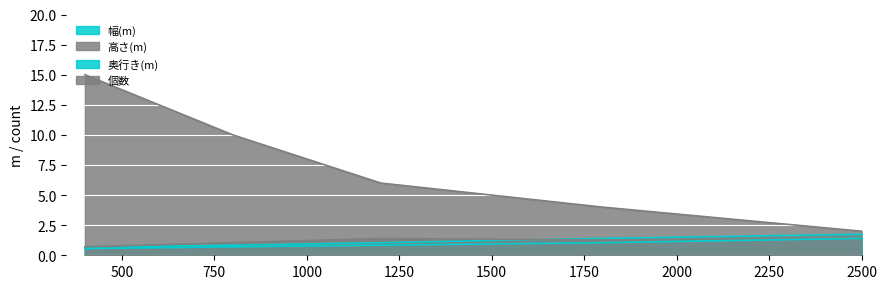

The 奥行き(m) series shows 1.6 at 1800. True or false?

False